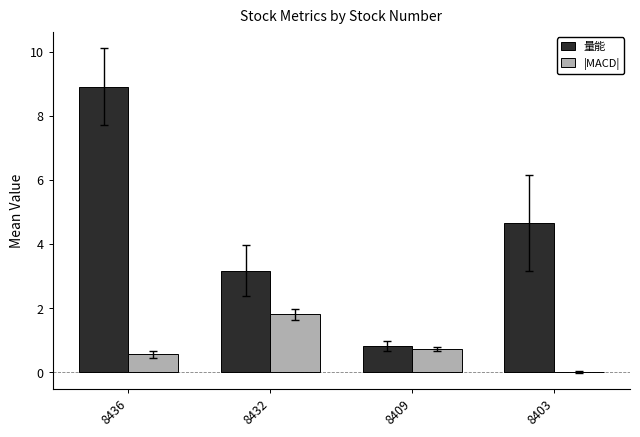

What is the sum of all |MACD| values?

3.1